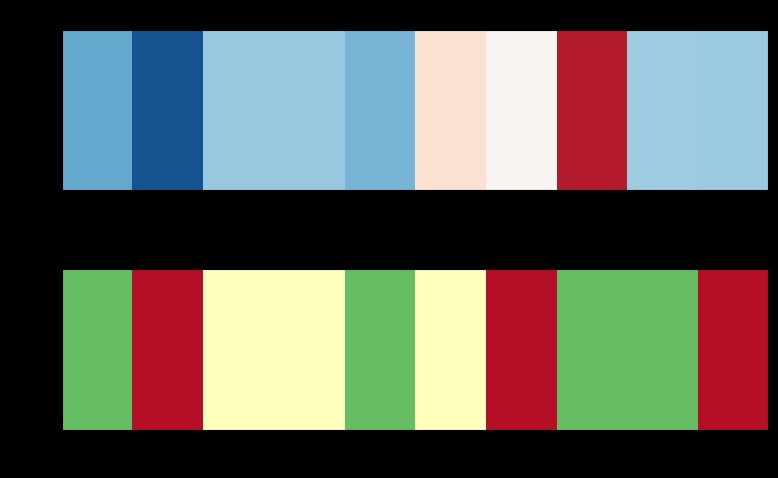

List the labels in order of value, largest first.

0, 4, 7, 8, 2, 3, 5, 1, 6, 9